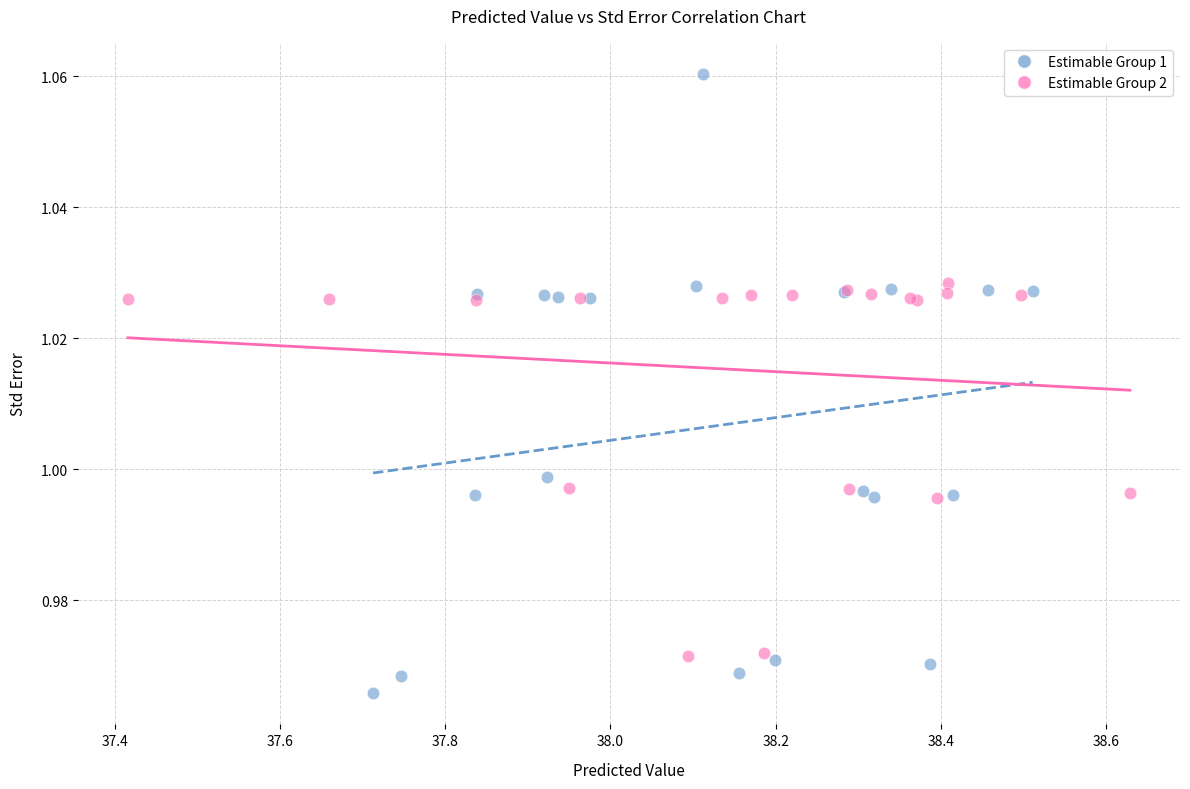

Which series contains the lowest Y value?

Estimable Group 1